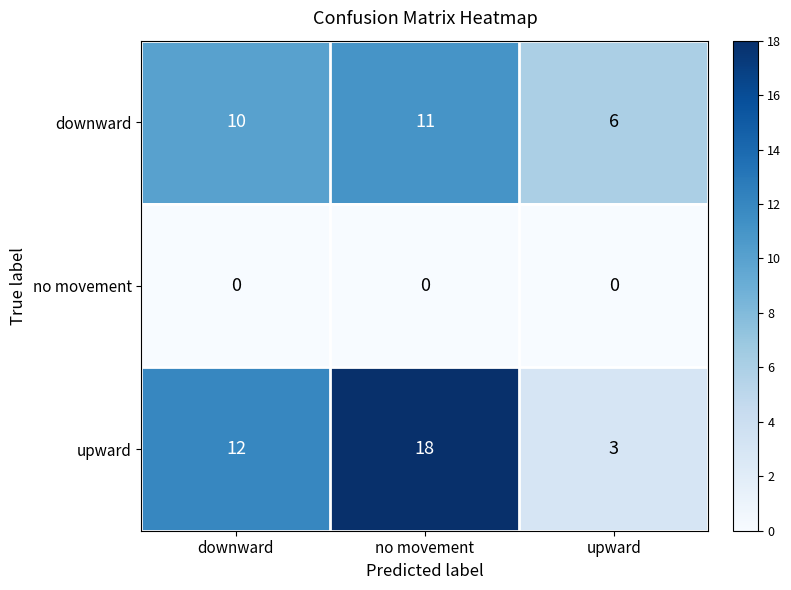

How many series are shown in this chart?

3